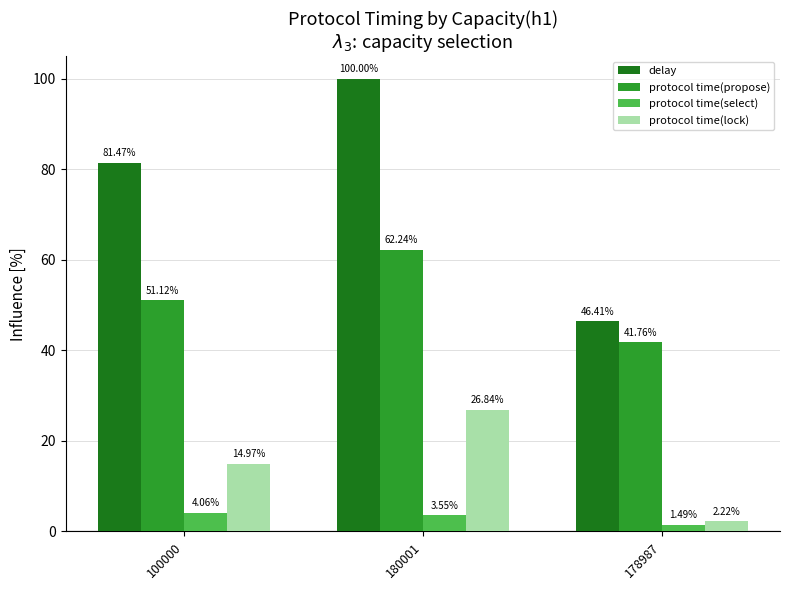

Is the value of protocol time(propose) at 180001 greater than the value of protocol time(select) at 178987?

Yes